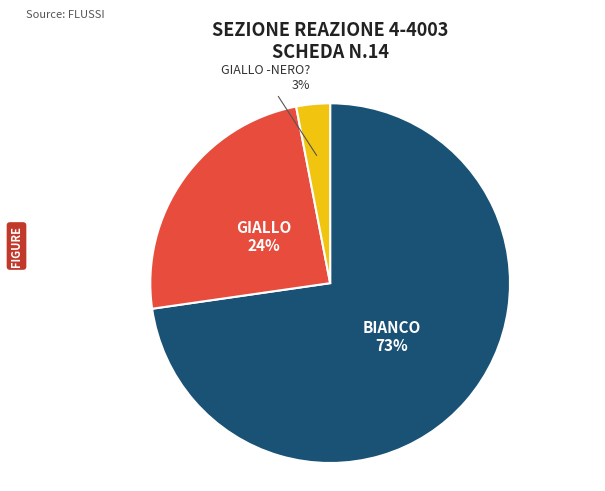

To the nearest percent, what is the average slice percentage?

33%